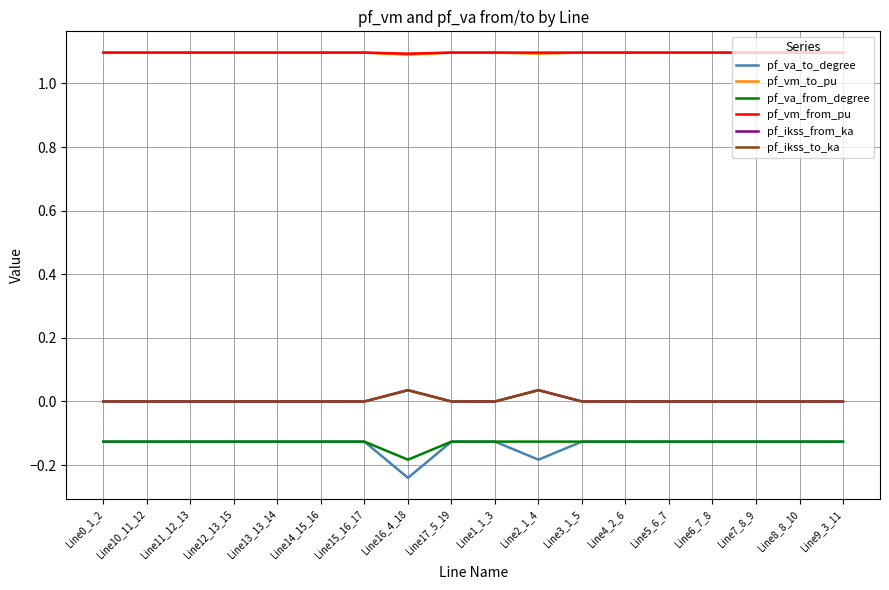

Does the chart have visible grid lines?

Yes